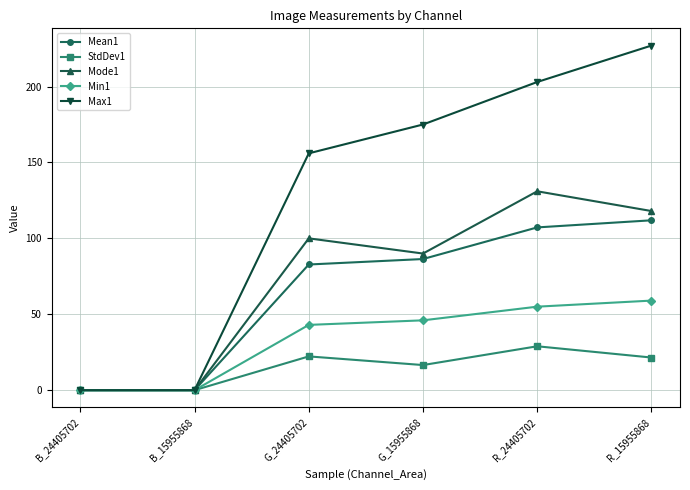

What is the value of the Max1 point at the 3rd from the left?

156.0